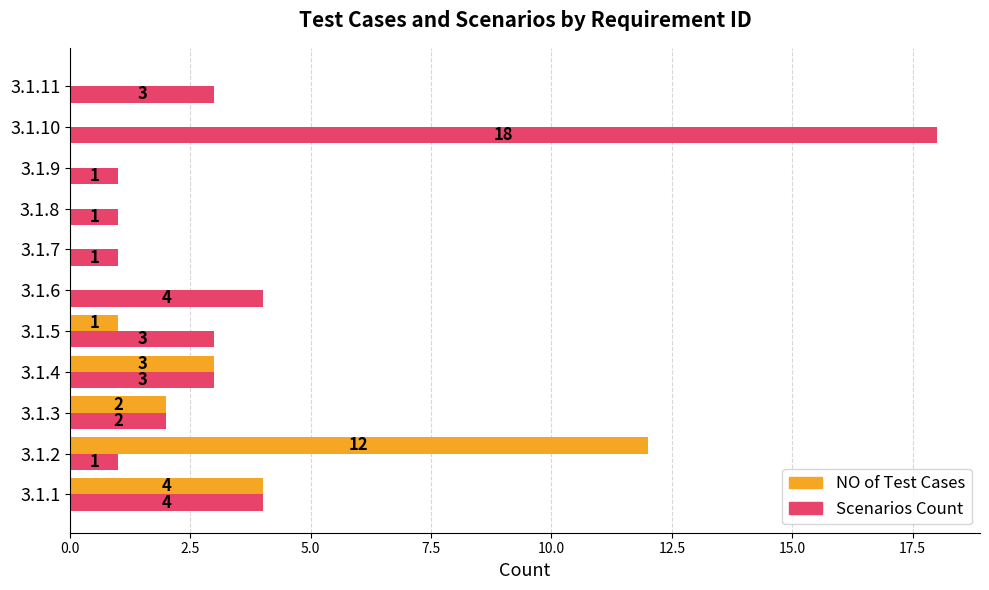

What is the sum of all NO of Test Cases values?

22